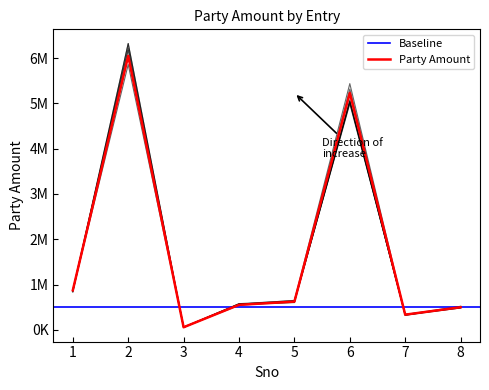

What is the difference between the maximum and second lowest values?

5712000